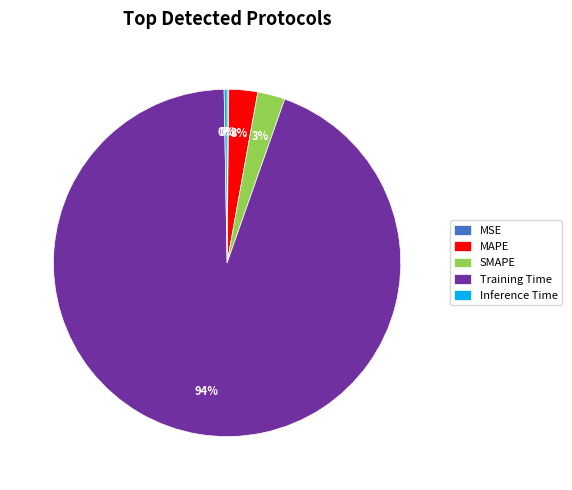

What is the majority slice?

Training Time